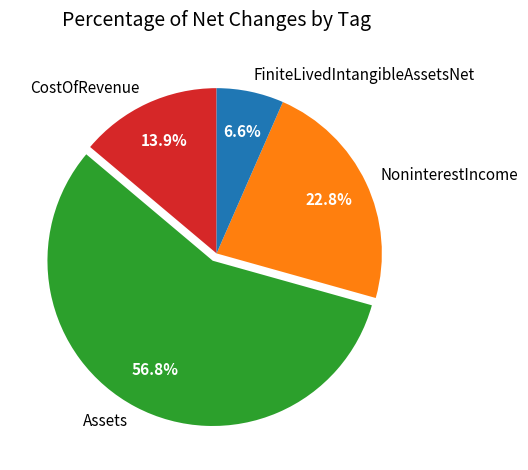

To the nearest percent, what is the average slice percentage?

25%